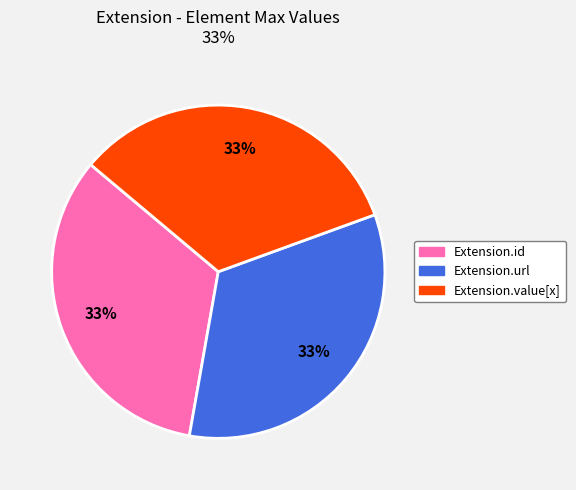

To the nearest percent, what is the average slice percentage?

33%